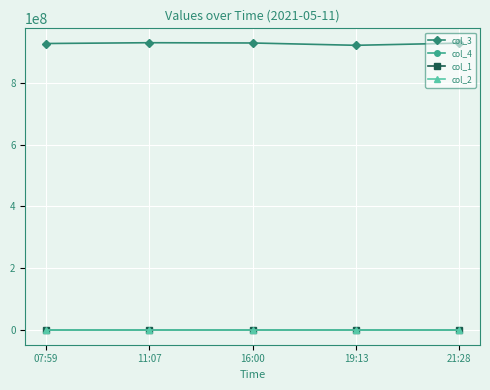

How many distinct data groups are displayed?

4